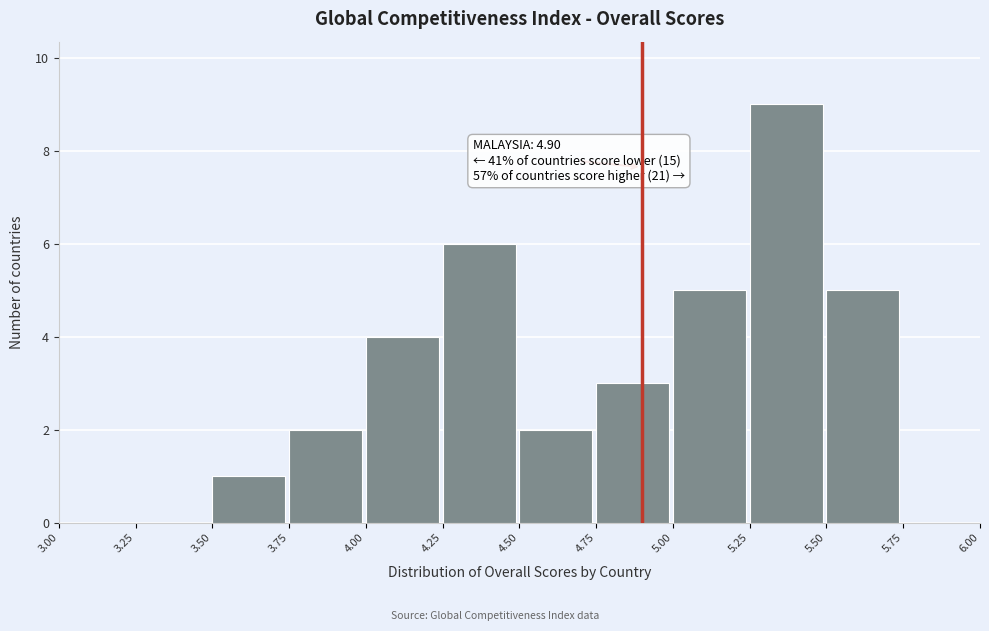

Over which range of the x-axis is the bar tallest?

5.25 to 5.50